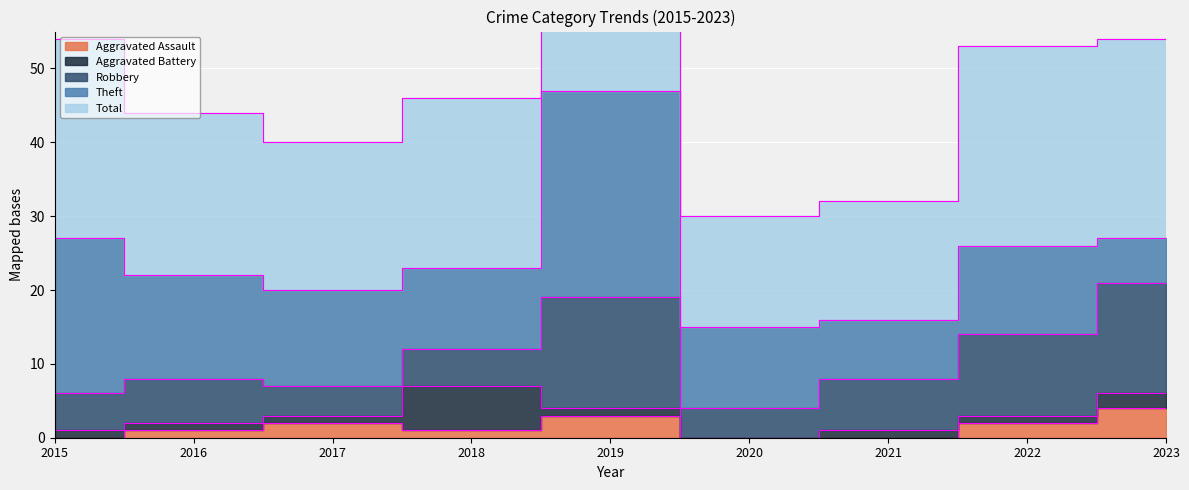

Reading left to right, list all the values displayed in this chart.

Aggravated Assault: 0	1	2	1	3	0	0	2	4
Aggravated Battery: 1	1	1	6	1	0	1	1	2
Robbery: 5	6	4	5	15	4	7	11	15
Theft: 21	14	13	11	28	11	8	12	6
Total: 27	22	20	23	47	15	16	27	27